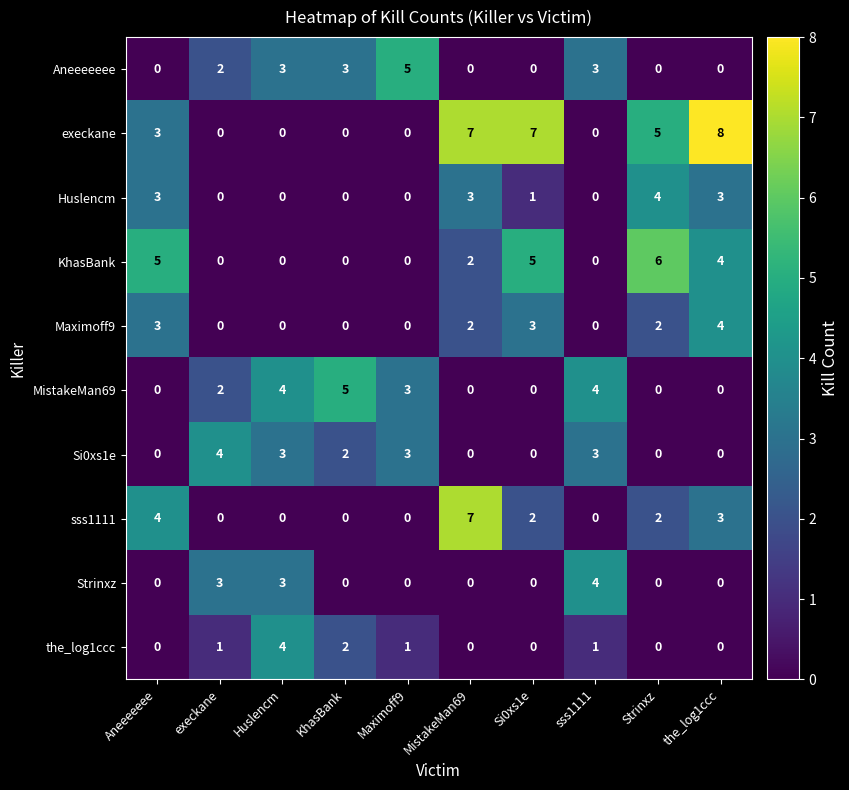

What is the difference between the maximum and minimum values in the KhasBank series?

6